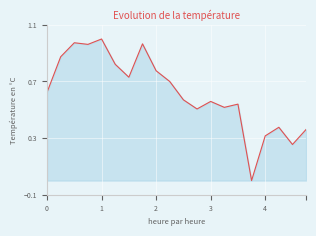

List the labels in order of value, smallest first.

15, 18, 16, 19, 17, 11, 13, 14, 12, 10, 0, 9, 6, 8, 5, 1, 3, 7, 2, 4